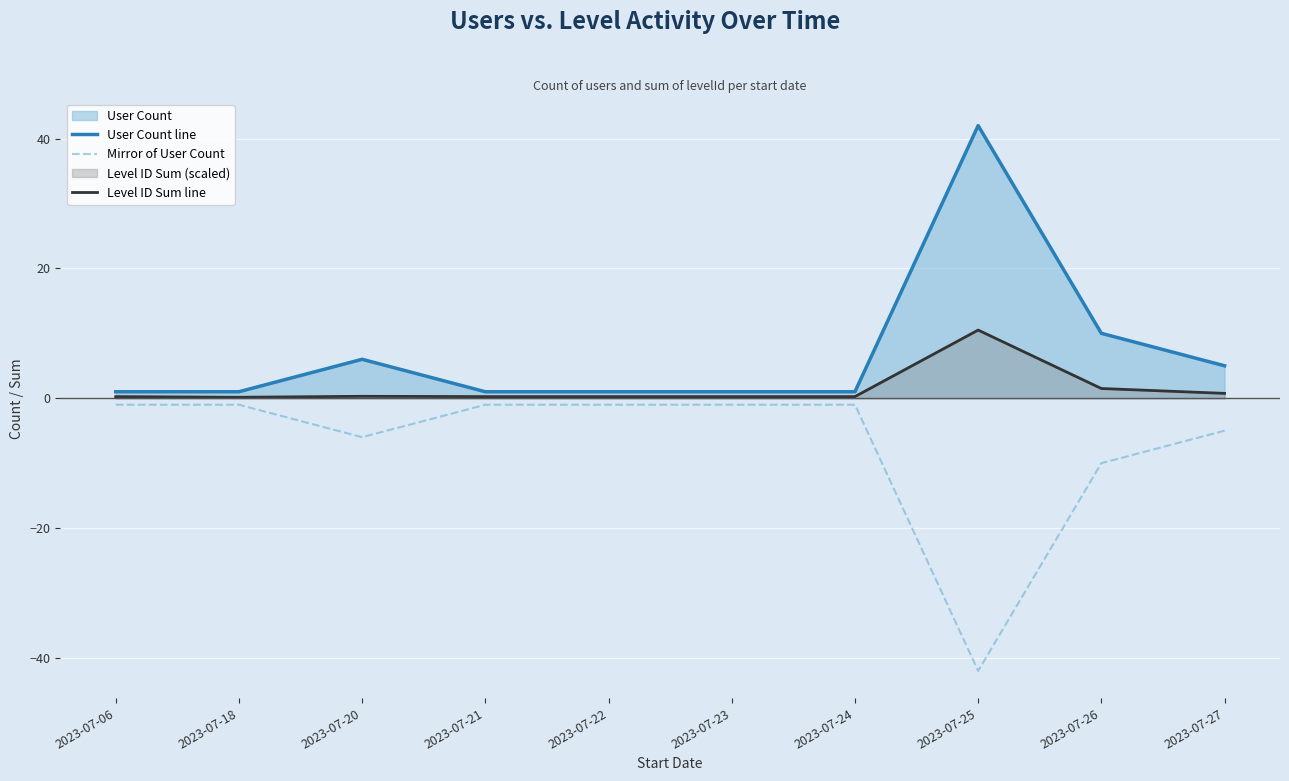

What is the average value of the Level ID Sum line series?

1.4